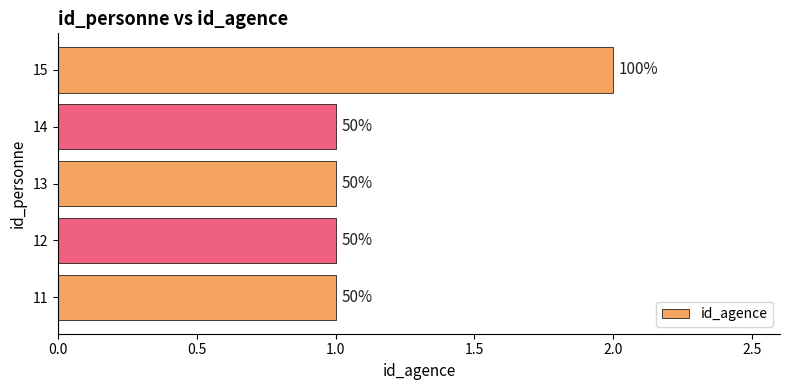

Does the chart contain any negative values?

No